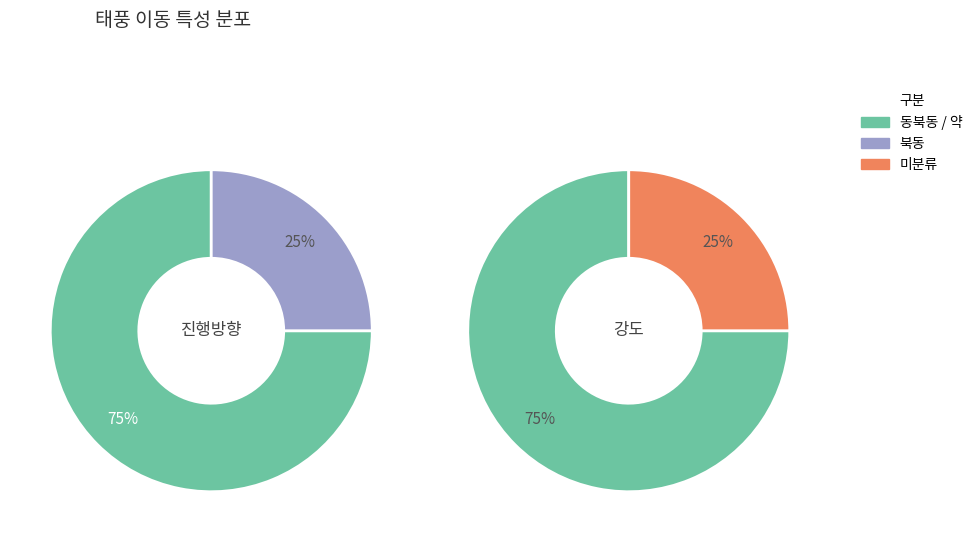

How many segments does this pie chart have?

4